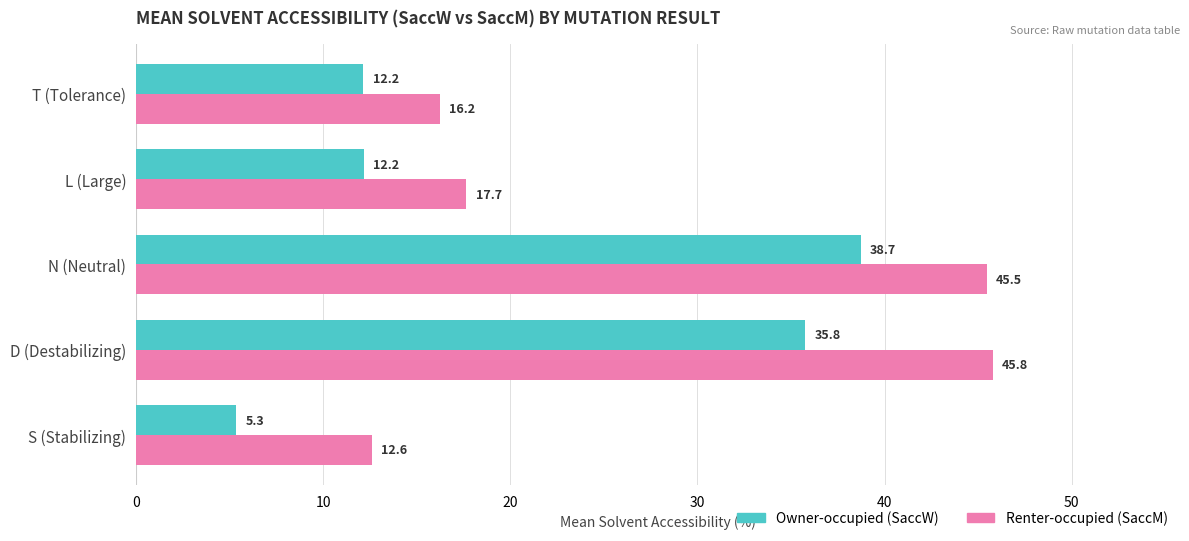

What is the maximum value shown in the chart?

45.8